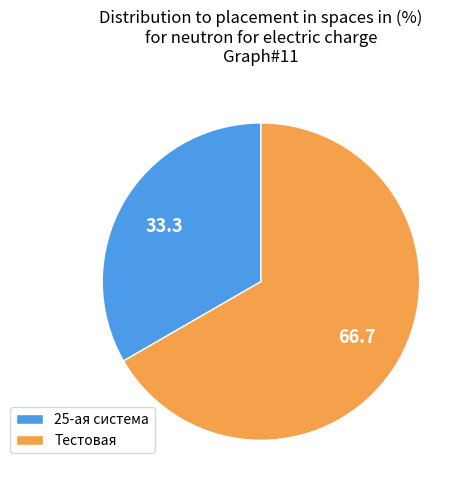

Is it true that 25-ая система is 33% of the pie?

True